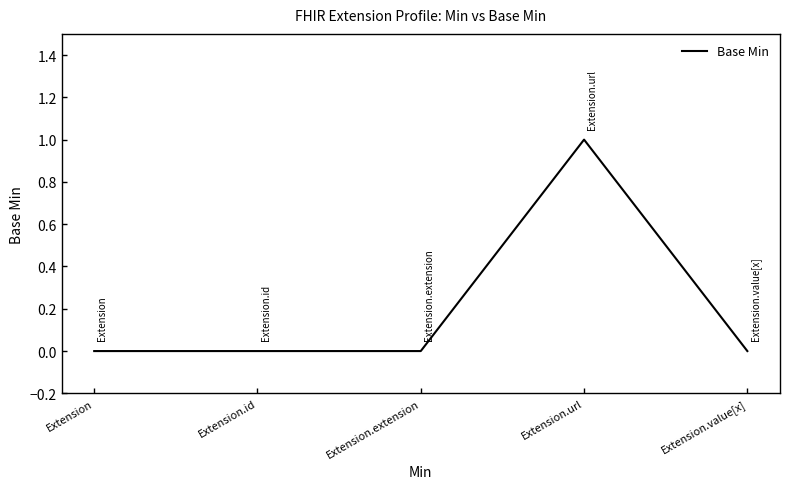

Reading left to right, what are all the values shown in this chart?

Extension=0	Extension.id=0	Extension.extension=0	Extension.url=1	Extension.value[x]=0